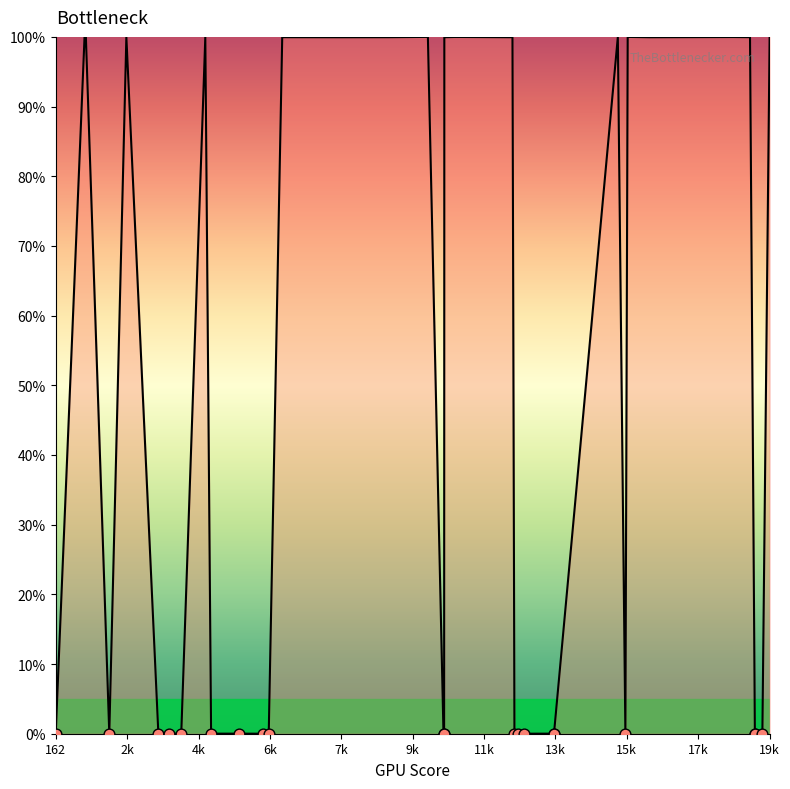

What is the maximum value shown in the chart?

100.0